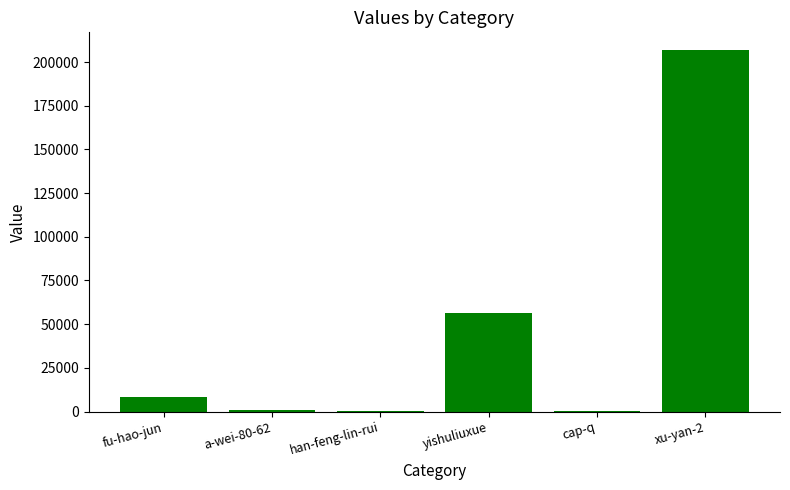

Which label corresponds to the largest value in the chart?

xu-yan-2